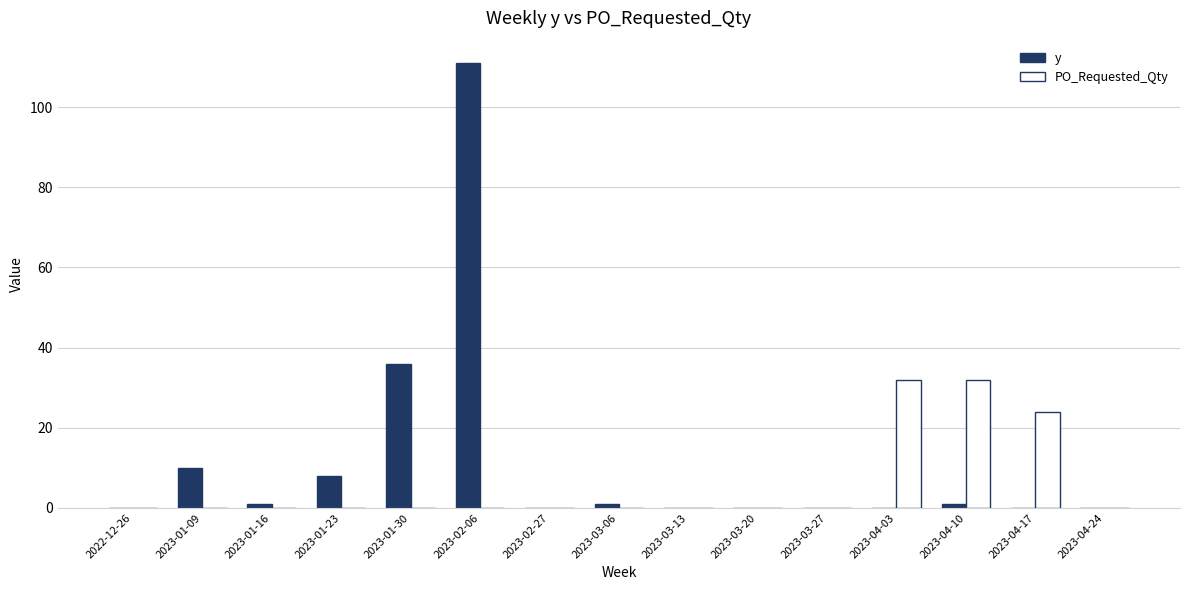

Which series has the largest total across all categories?

y